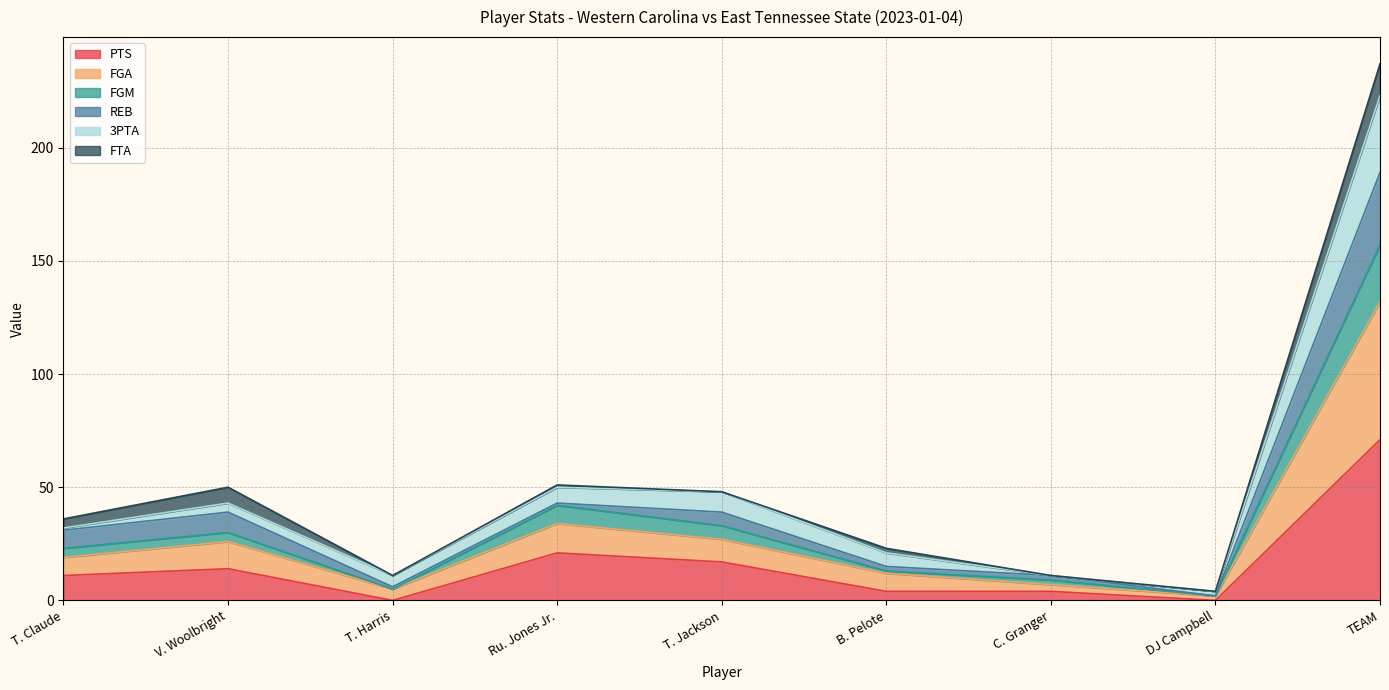

Where is the first local maximum for FGM?

V. Woolbright